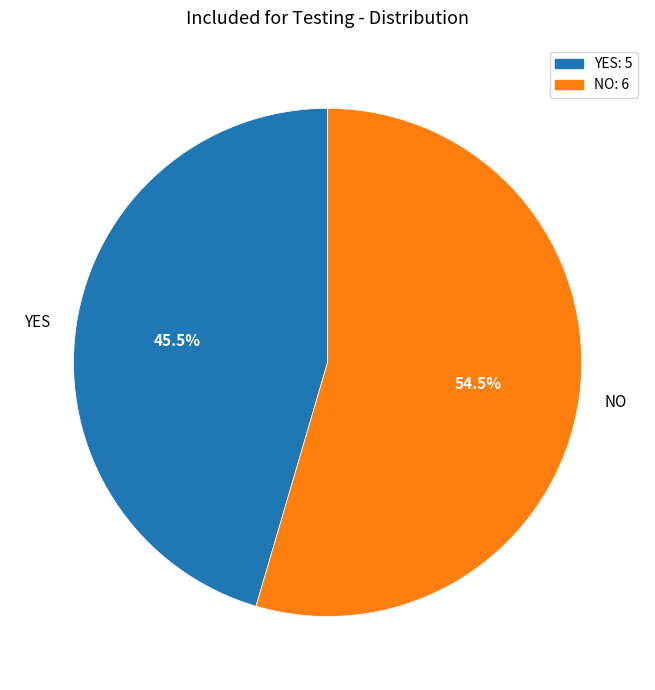

Is NO the majority of the pie?

Yes